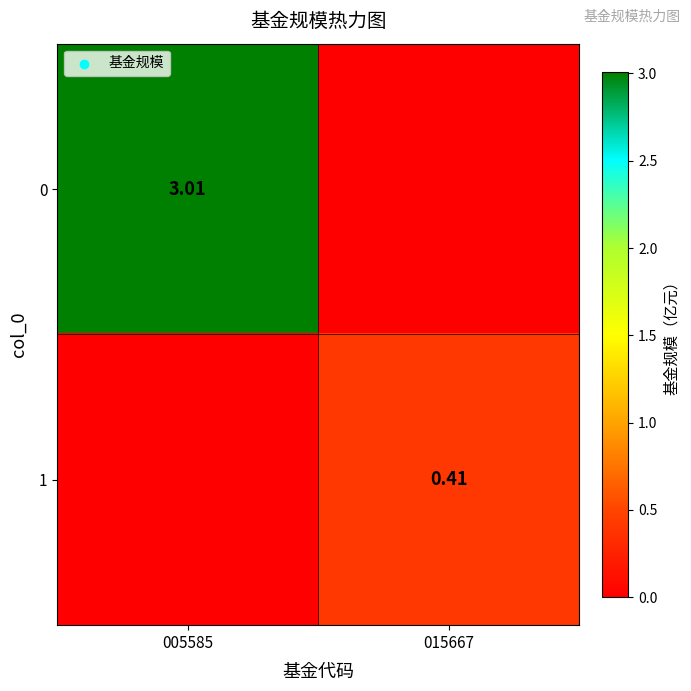

The 0 series shows 3.0 at 005585. True or false?

True